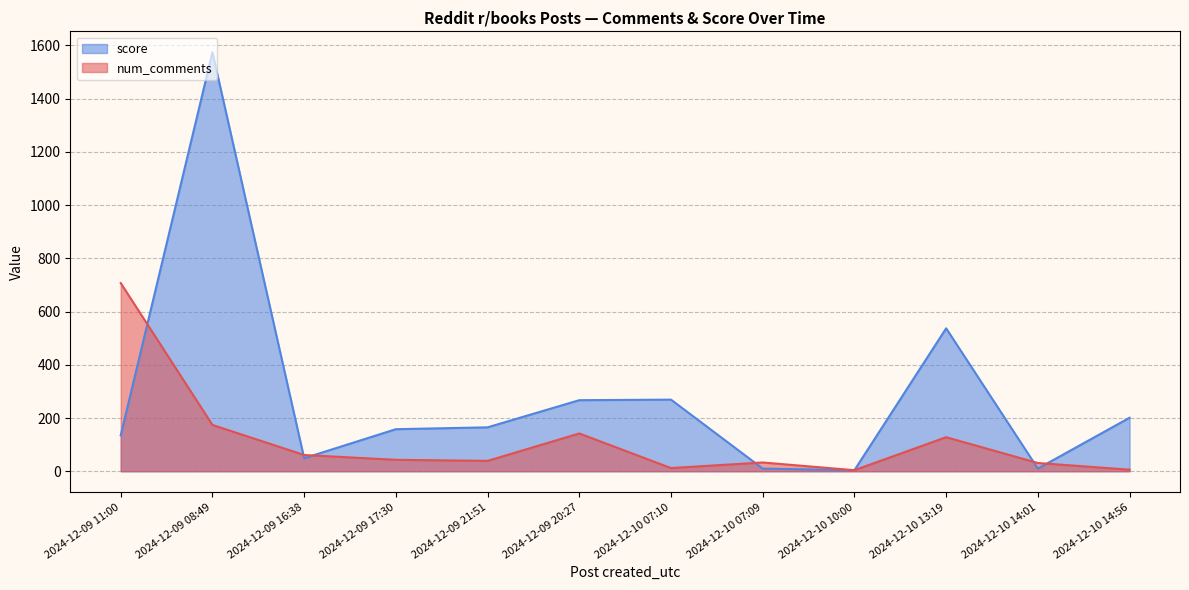

Where does the num_comments series first go above 43?

2024-12-09 11:00